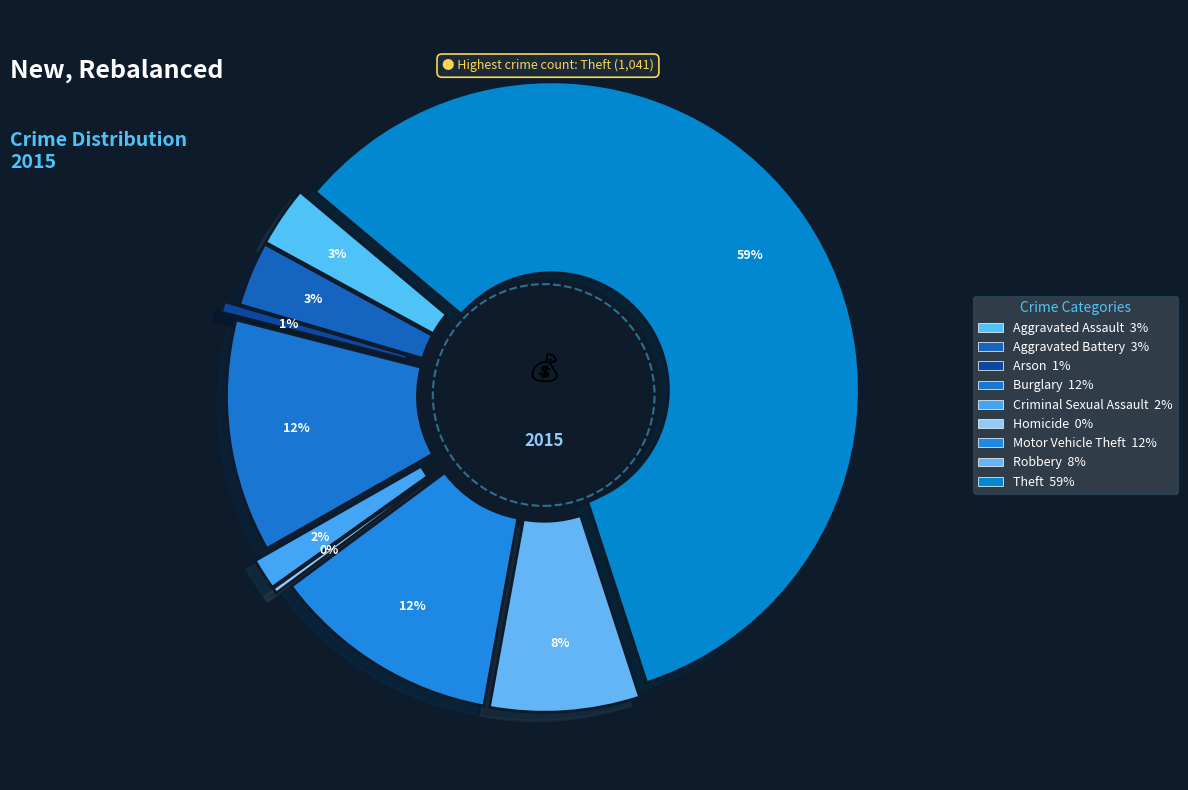

Is it true that Theft is 70% of the pie?

False